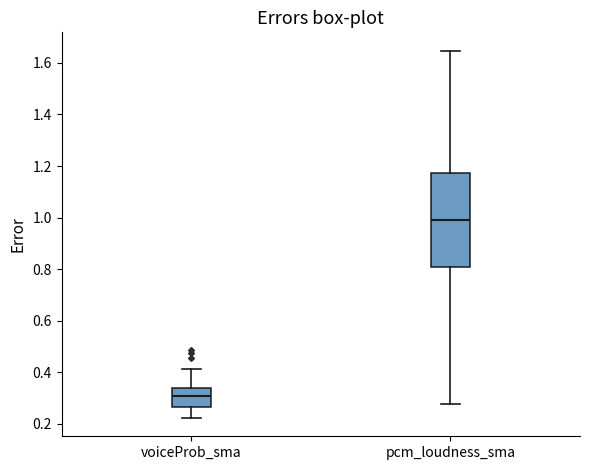

Reading left to right, read every box against the y-axis: the position of its median line, the range the box covers, and the ends of its whiskers. The values are not printed on the chart, so give them approximately, as read against the axis.

voiceProb_sma: median 0.30, box 0.26 to 0.34, whiskers 0.22 to 0.42
pcm_loudness_sma: median 0.98, box 0.80 to 1.18, whiskers 0.28 to 1.64